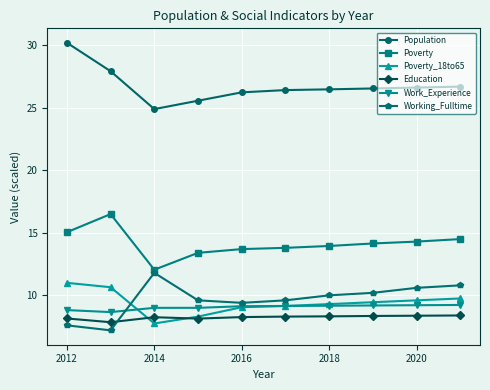

At how many categories does at least one series exceed 21?

10